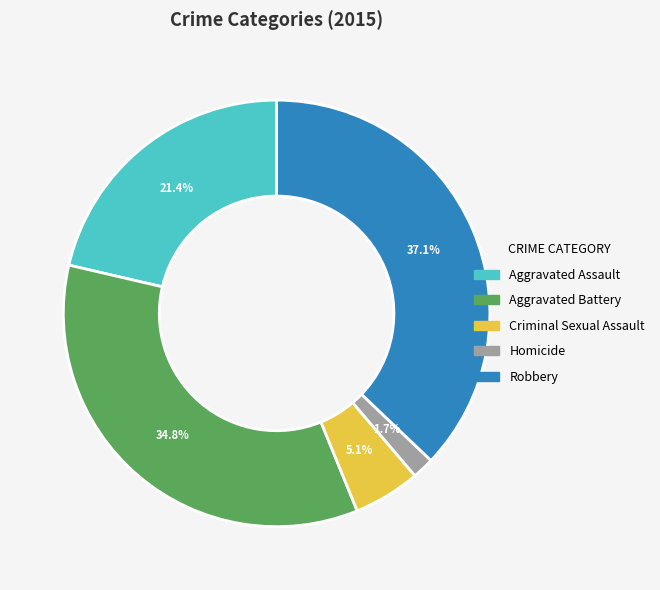

What percentage is the Criminal Sexual Assault slice, to the nearest percent?

5%